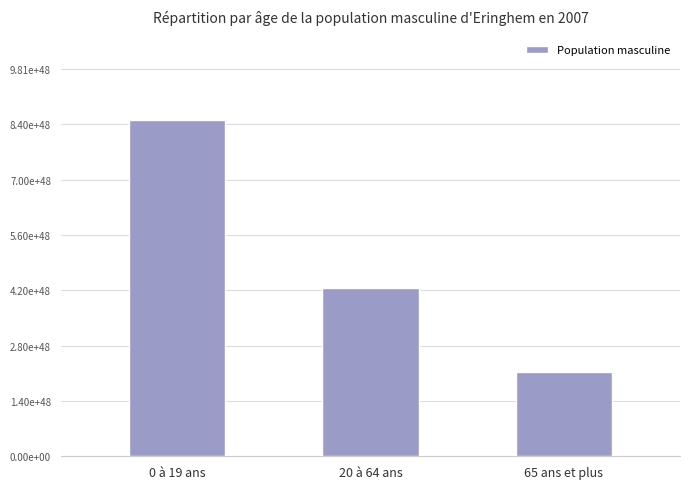

What is the minimum value shown in the chart?

2131688225611982016883663020491009732638016536576